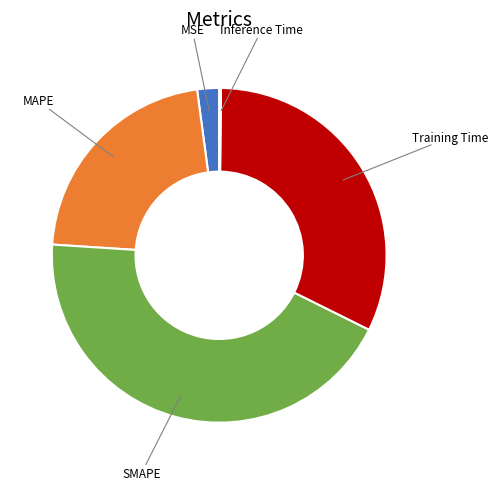

Is there any slice that represents more than half of the pie?

No